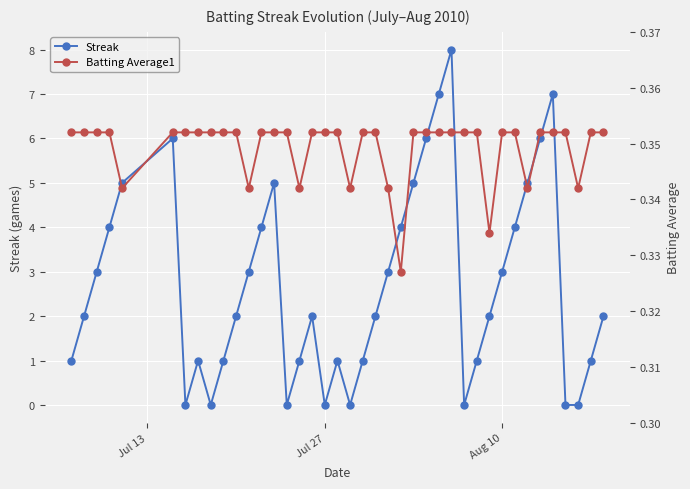

Reading left to right, transcribe all the data shown in this chart.

Streak: 1.0	2.0	3.0	4.0	5.0	6.0	0.0	1.0	0.0	1.0	2.0	3.0	4.0	5.0	0.0	1.0	2.0	0.0	1.0	0.0	1.0	2.0	3.0	4.0	5.0	6.0	7.0	8.0	0.0	1.0	2.0	3.0	4.0	5.0	6.0	7.0	0.0	0.0	1.0	2.0
Batting Average1: 0.4	0.4	0.4	0.4	0.3	0.4	0.4	0.4	0.4	0.4	0.4	0.3	0.4	0.4	0.4	0.3	0.4	0.4	0.4	0.3	0.4	0.4	0.3	0.3	0.4	0.4	0.4	0.4	0.4	0.4	0.3	0.4	0.4	0.3	0.4	0.4	0.4	0.3	0.4	0.4